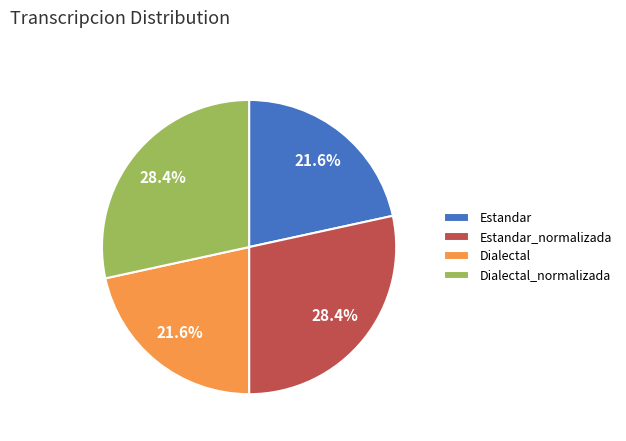

Between Estandar and Dialectal_normalizada, which is larger?

Dialectal_normalizada